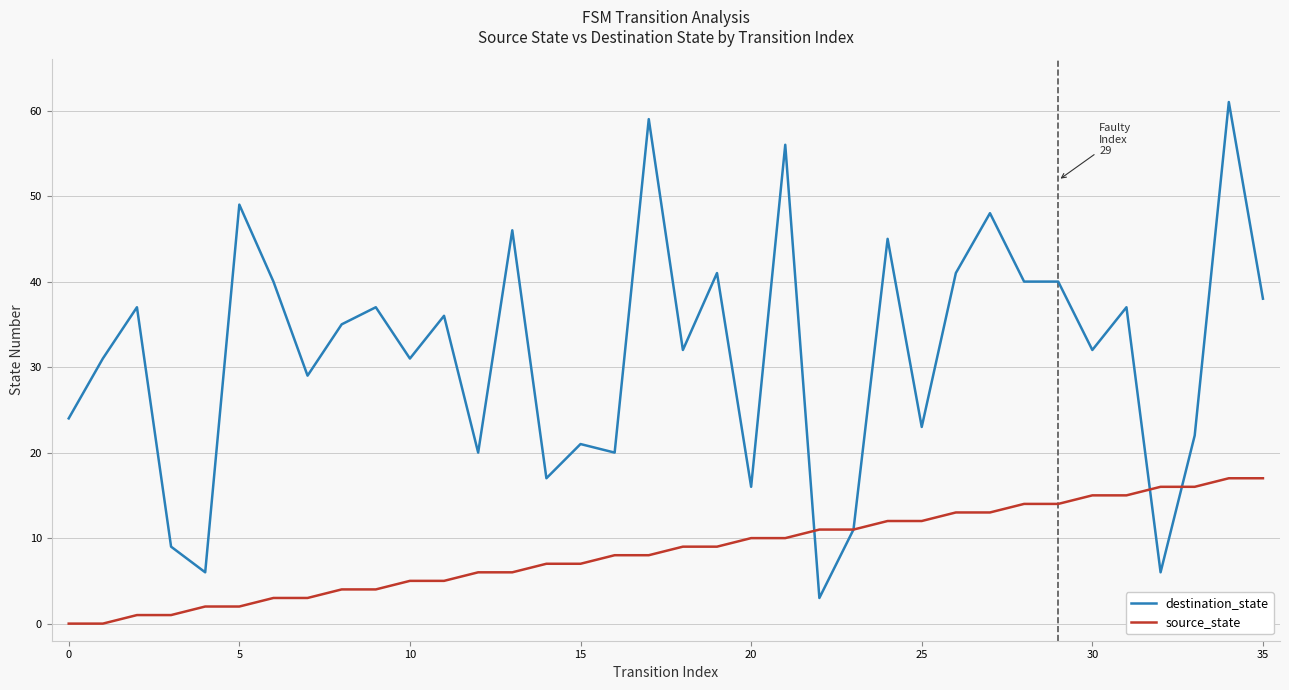

Rank the series by their maximum value, from lowest to highest.

source_state, destination_state